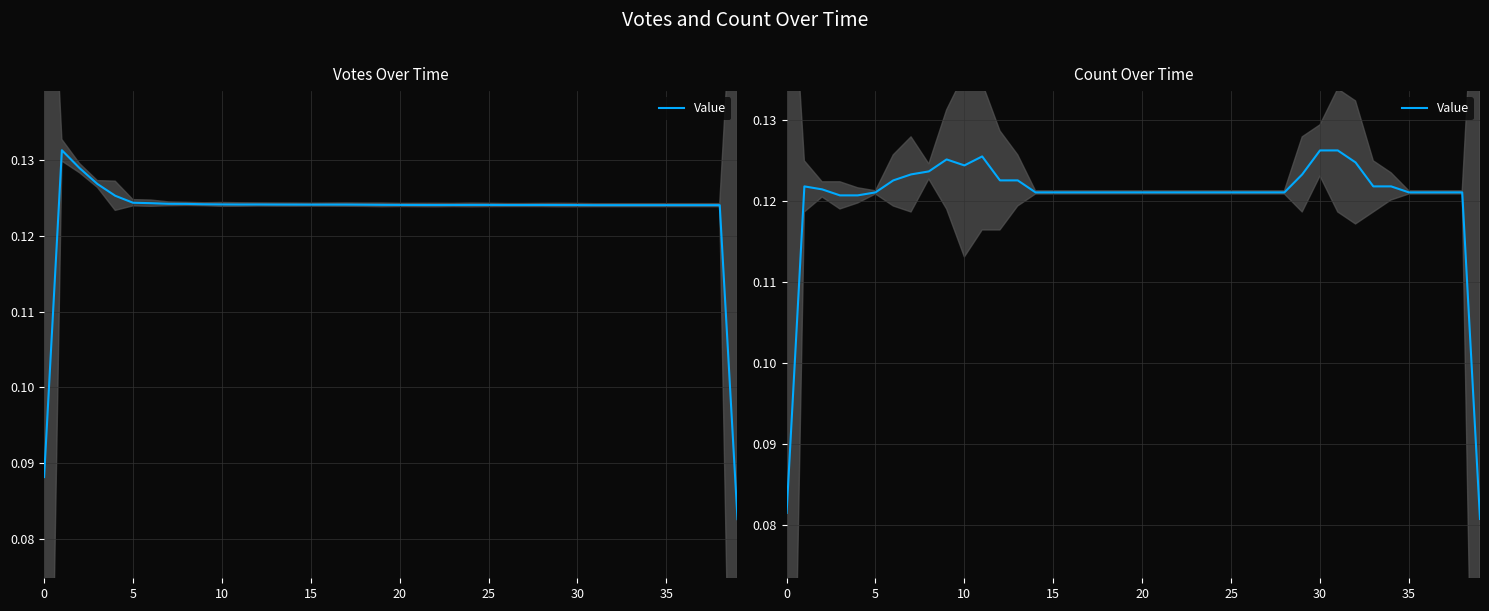

Is it true that the value at 24 is 0.2?

False